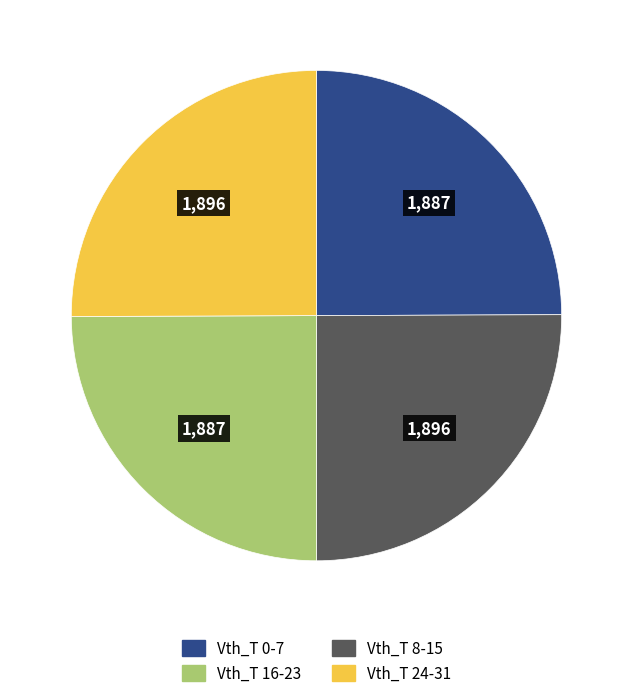

Does any single category account for the majority?

No